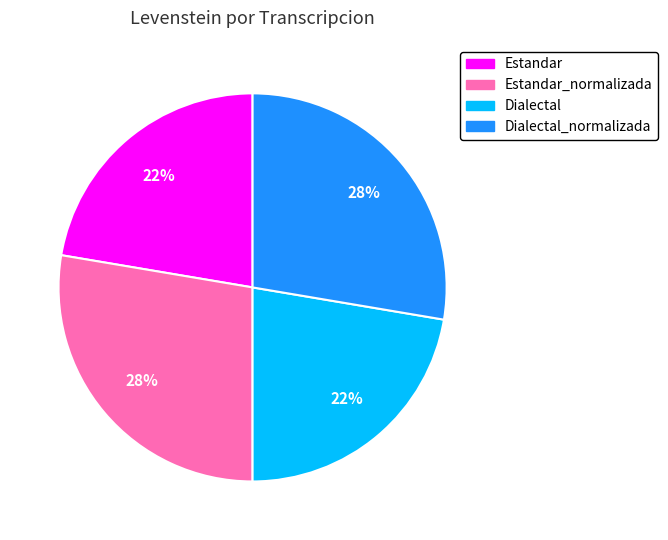

To the nearest percent, what is the average slice percentage?

25%